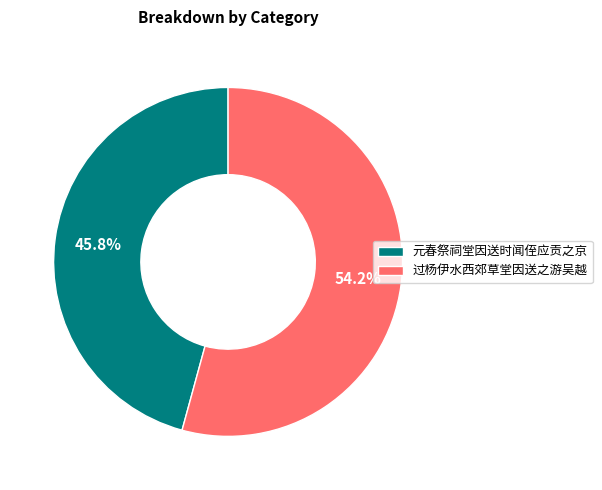

What is the majority slice?

过杨伊水西郊草堂因送之游吴越